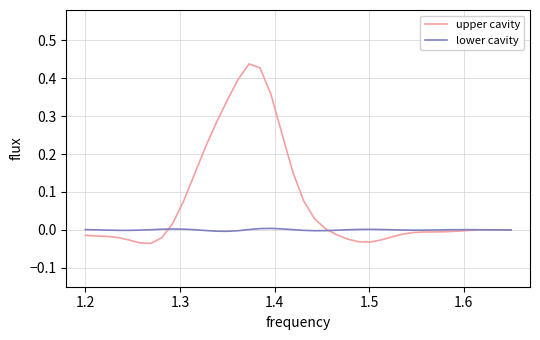

List the series in order of their peak value, highest first.

upper cavity, lower cavity